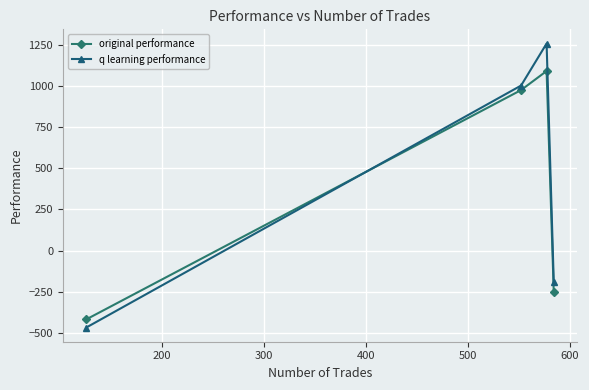

Does the chart display data point markers on the line(s)?

Yes